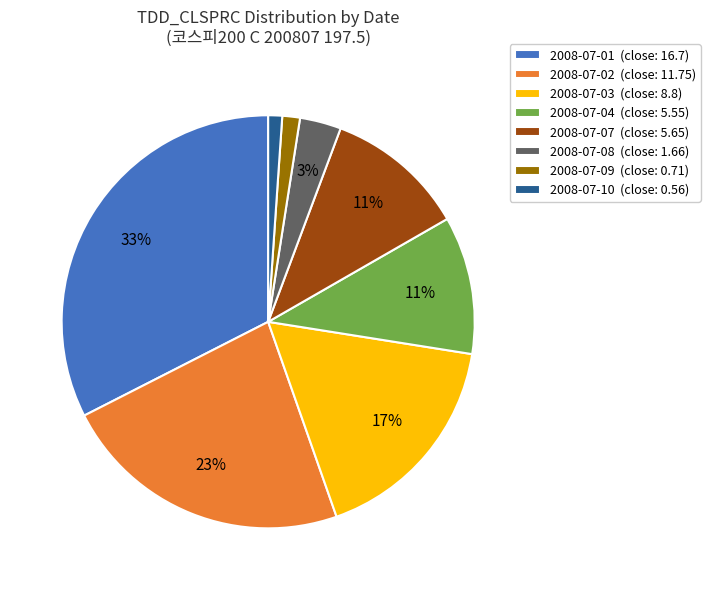

To the nearest percent, what is the combined percentage of 2008-07-10 (close: 0.56) and 2008-07-07 (close: 5.65)?

12%